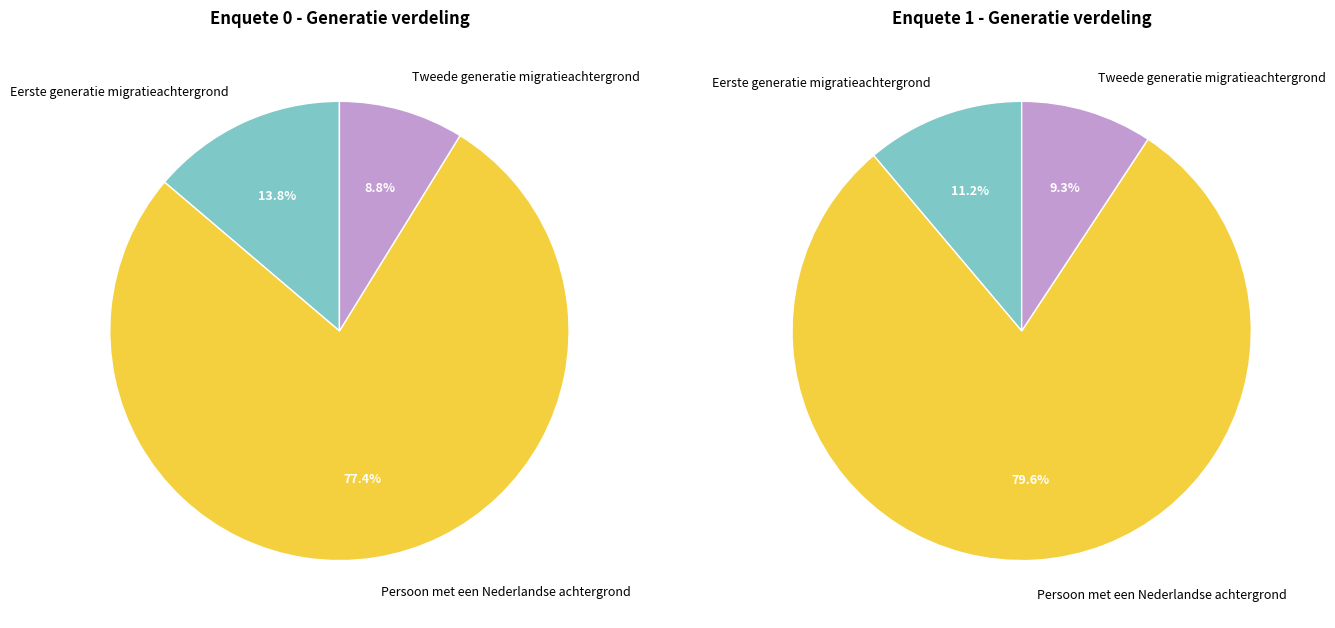

What is the largest slice in the pie chart?

Persoon met een Nederlandse achtergrond